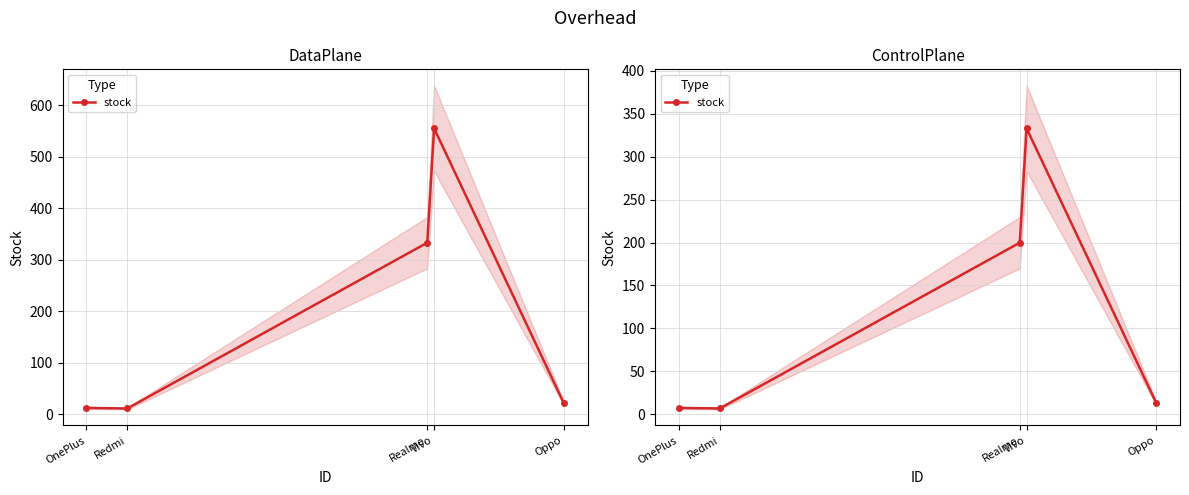

True or false: the data has more than 0 interior local peaks.

True